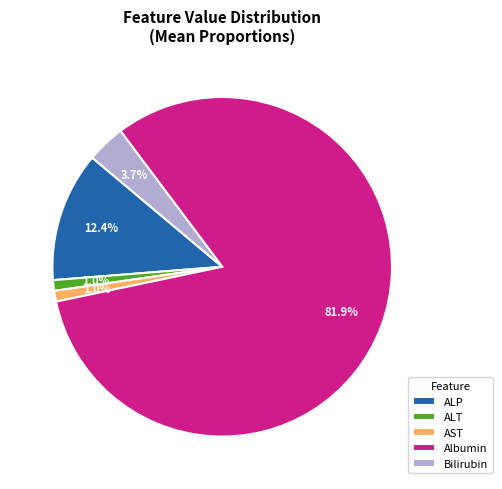

Does any single category account for the majority?

Yes